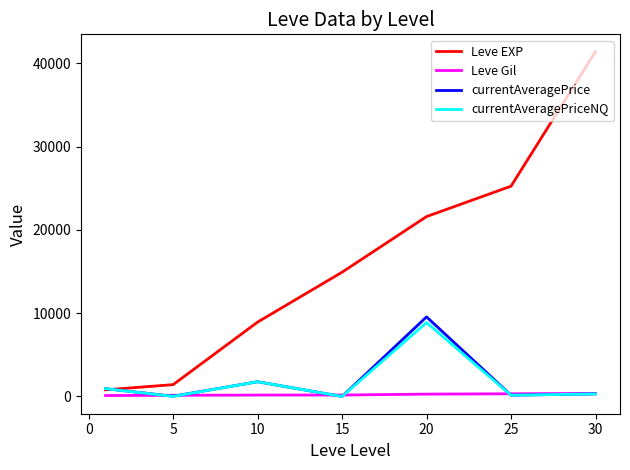

At how many categories does at least one series exceed 27697?

1